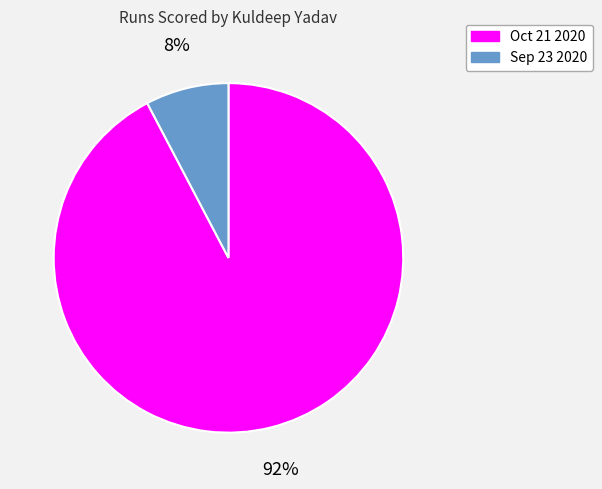

Count the number of slices in the pie.

2